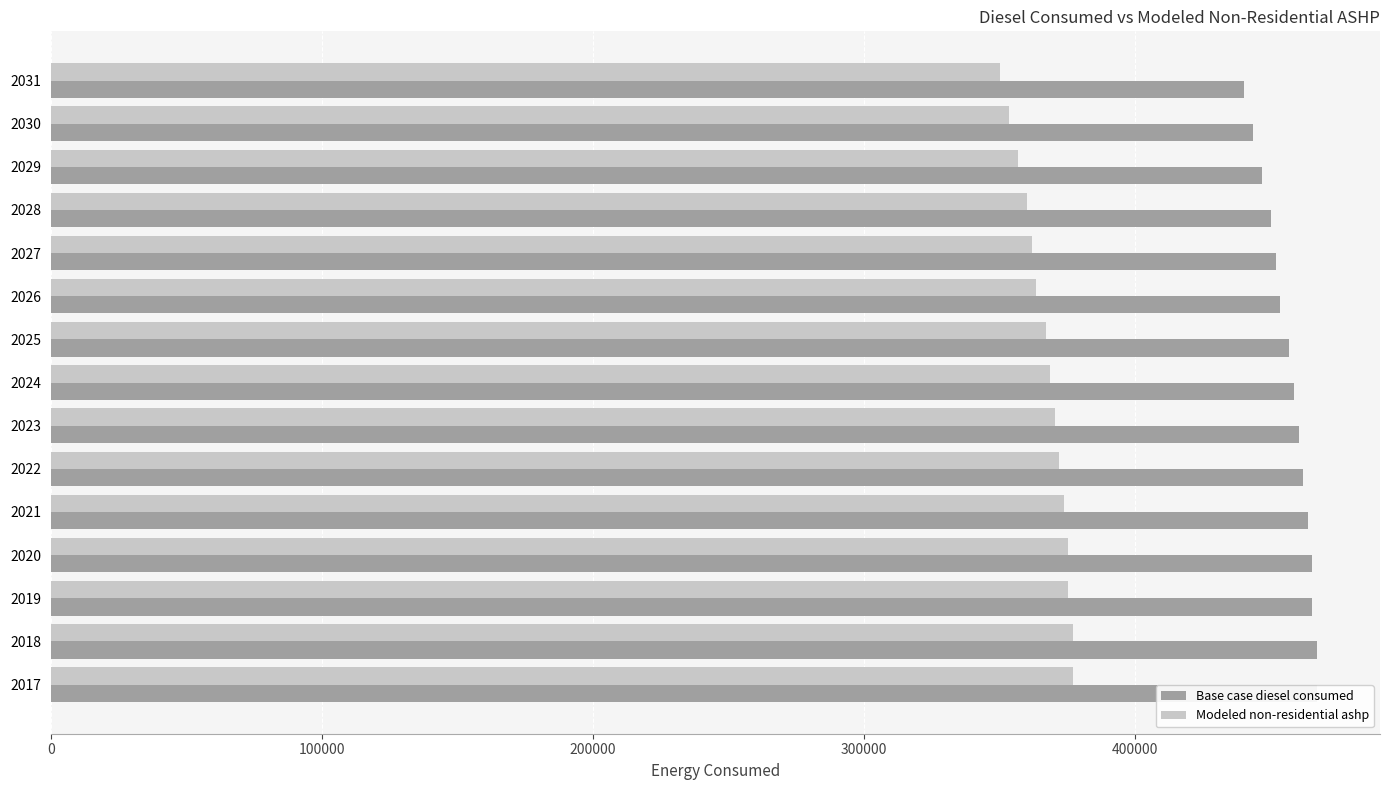

What is the value of the Modeled non-residential ashp bar at the 7th from the left?

370238.8